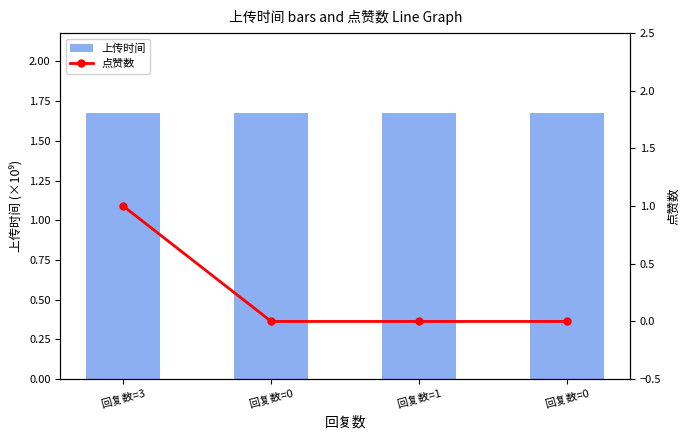

Between 回复数=3 and 回复数=1, which series saw the biggest shift?

点赞数